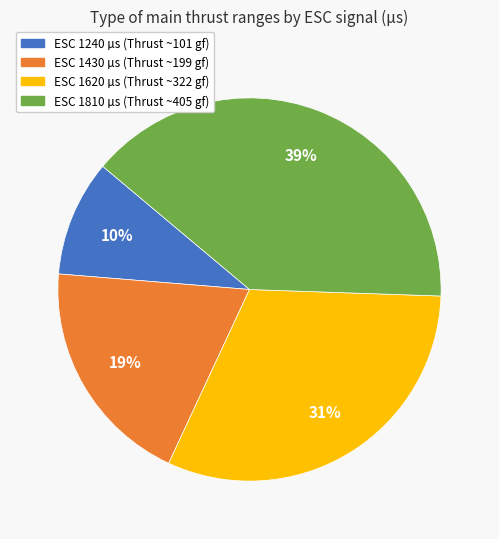

Is the sum of ESC 1240 µs (Thrust ~101 gf) and ESC 1810 µs (Thrust ~405 gf) greater than half?

No